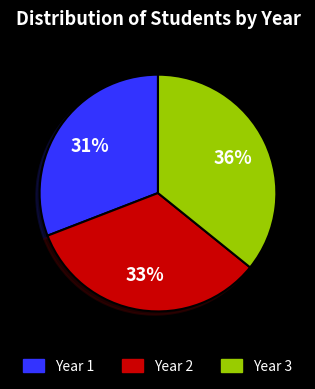

To the nearest percent, what is the average slice percentage?

33%